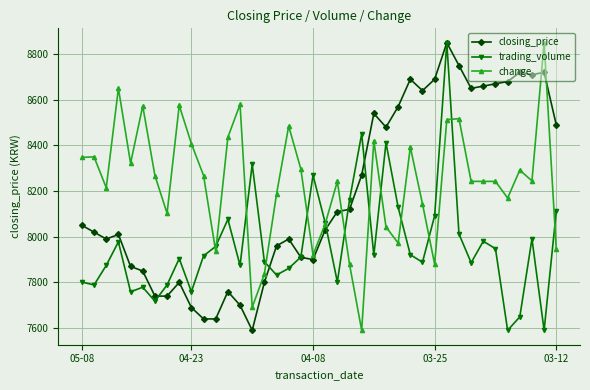

What is the value of the closing_price point at the 17th from the left?

7960.0